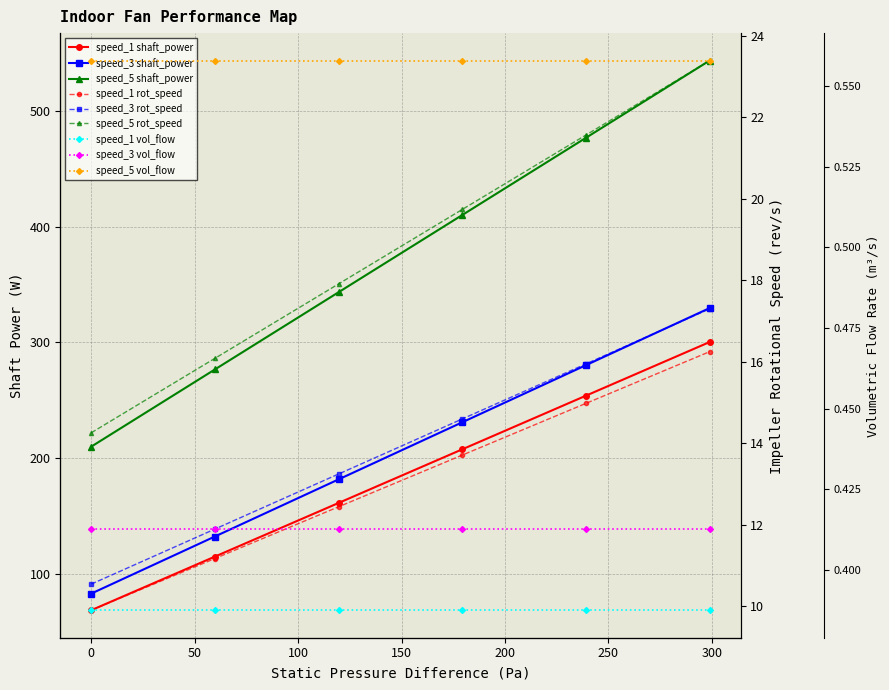

How many data points in speed_1 are less than 207?

3